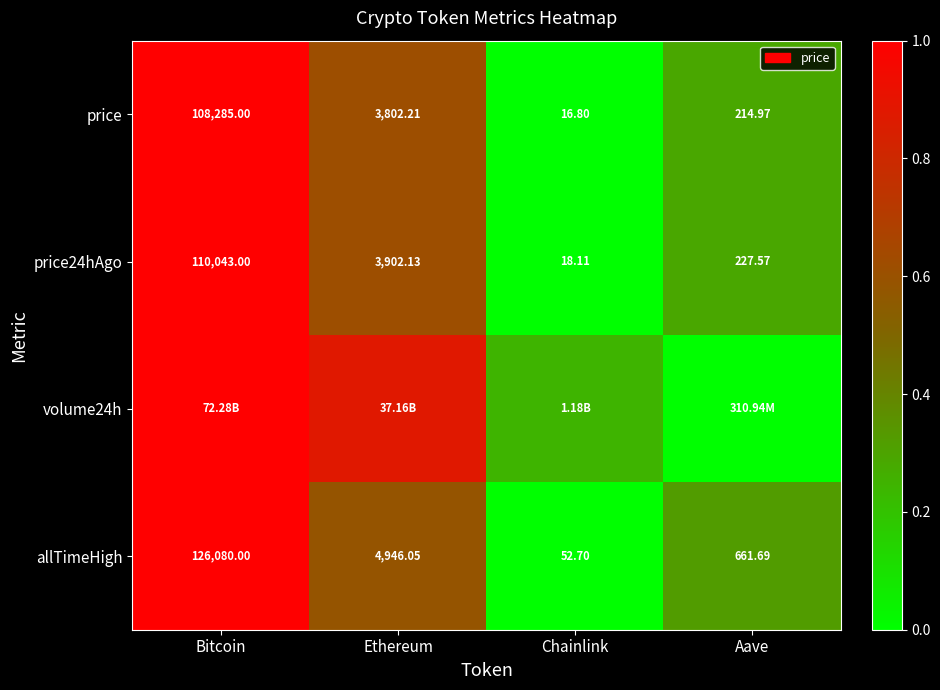

List the labels in order of price24hAgo value, largest first.

Bitcoin, Ethereum, Aave, Chainlink